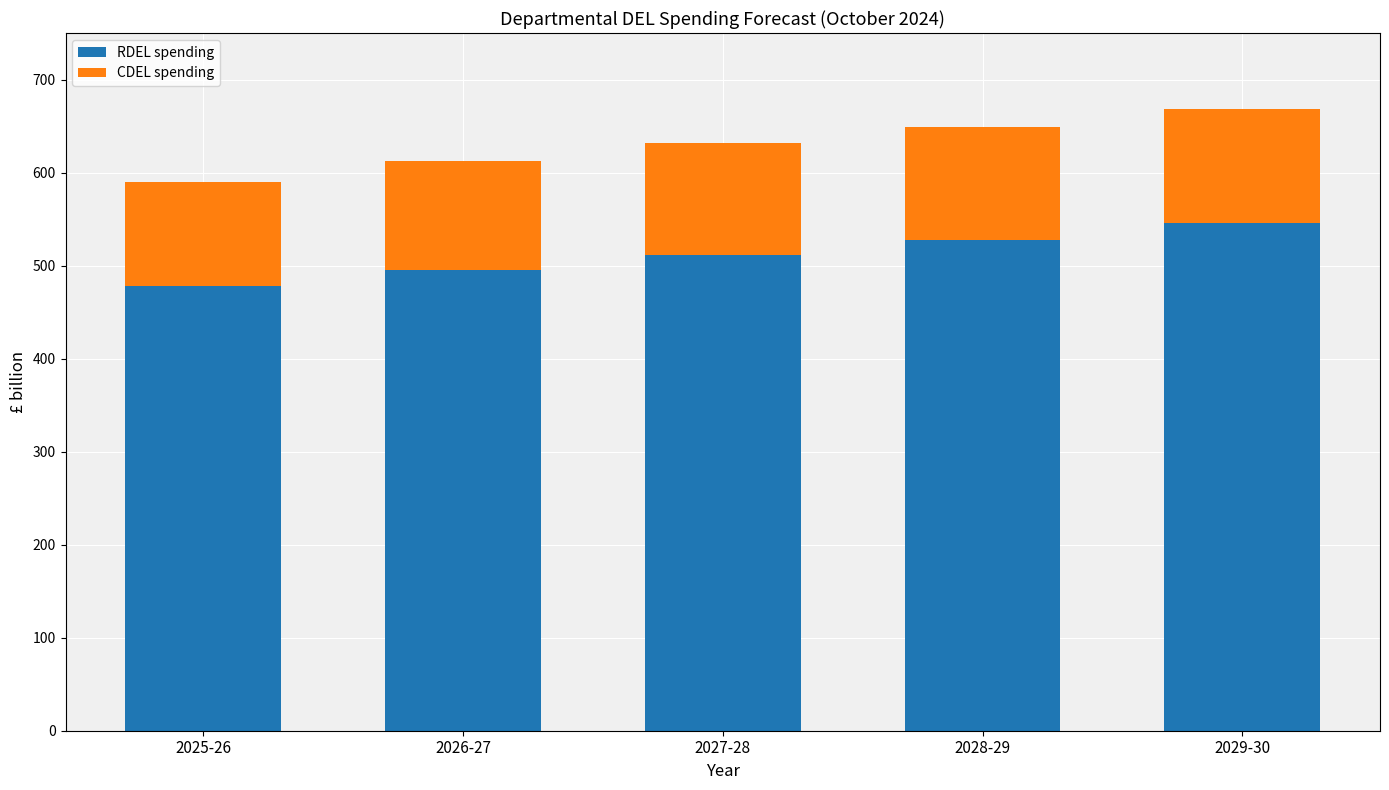

What is the total value across all series at 2029-30?

668.2